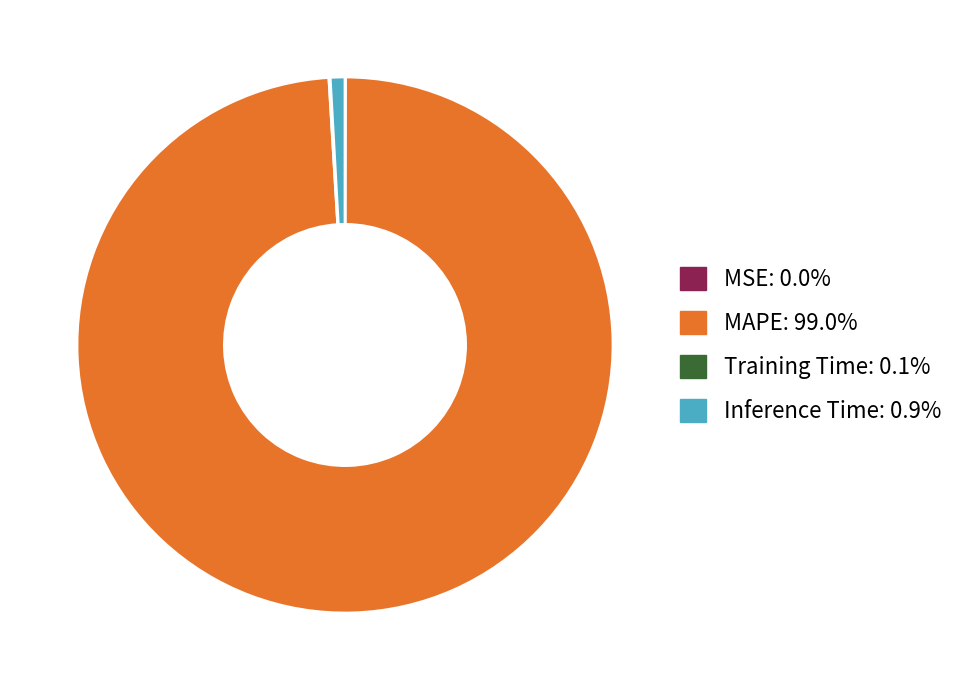

What is the largest slice in the pie chart?

MAPE